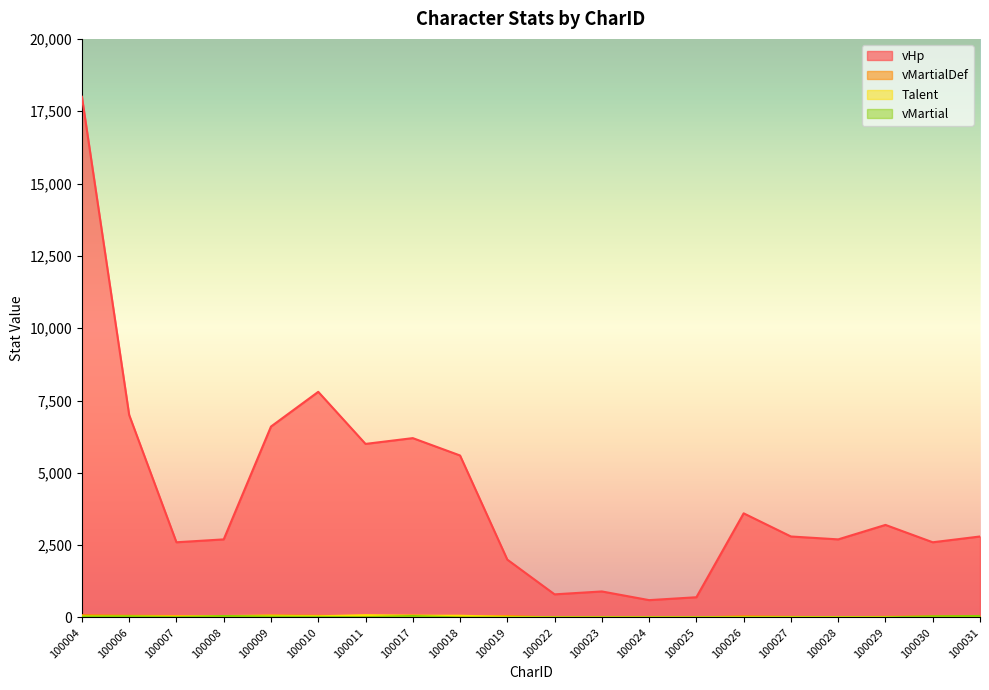

At which label does vMartialDef reach its peak?

100004